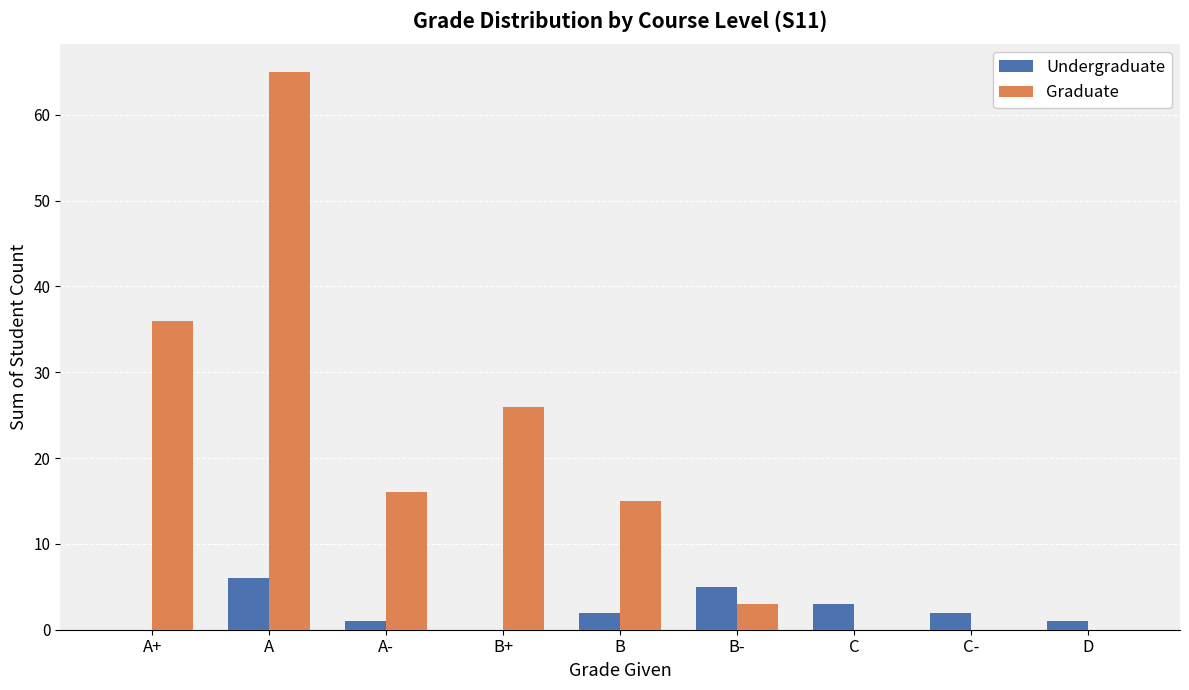

Read the Undergraduate value at A.

6